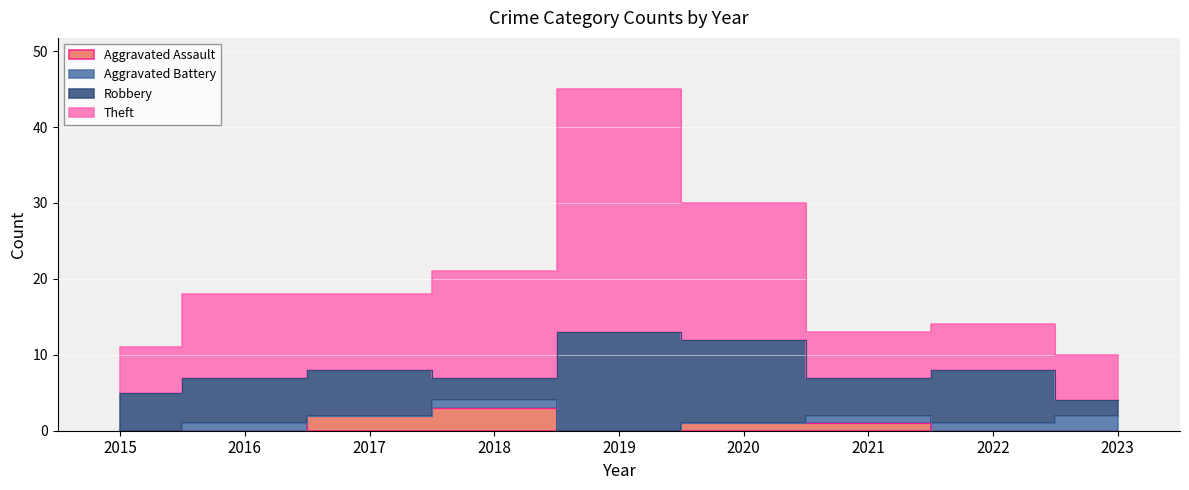

How many Aggravated Assault values are between 0 and 1?

7